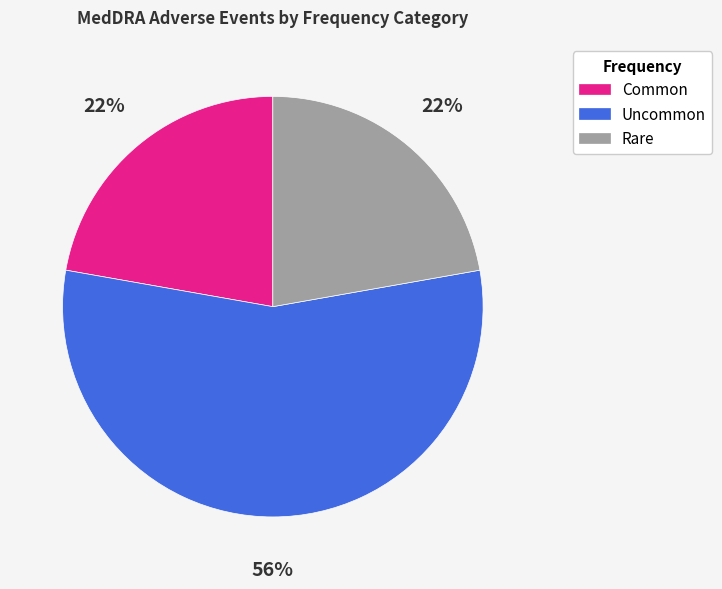

Is the sum of Uncommon and Common greater than half?

Yes